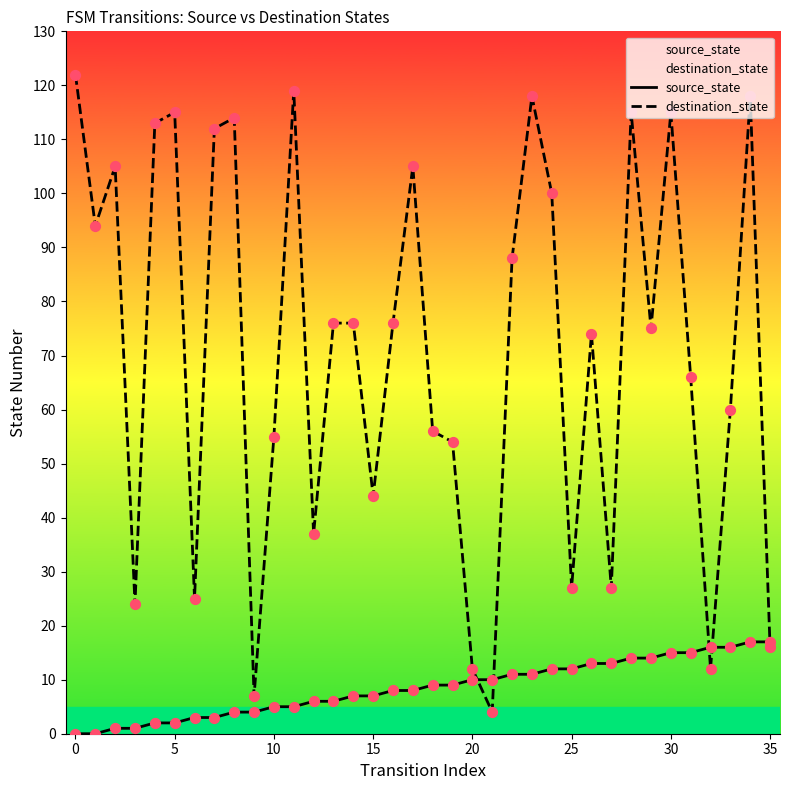

Which series contains the highest Y value?

destination_state